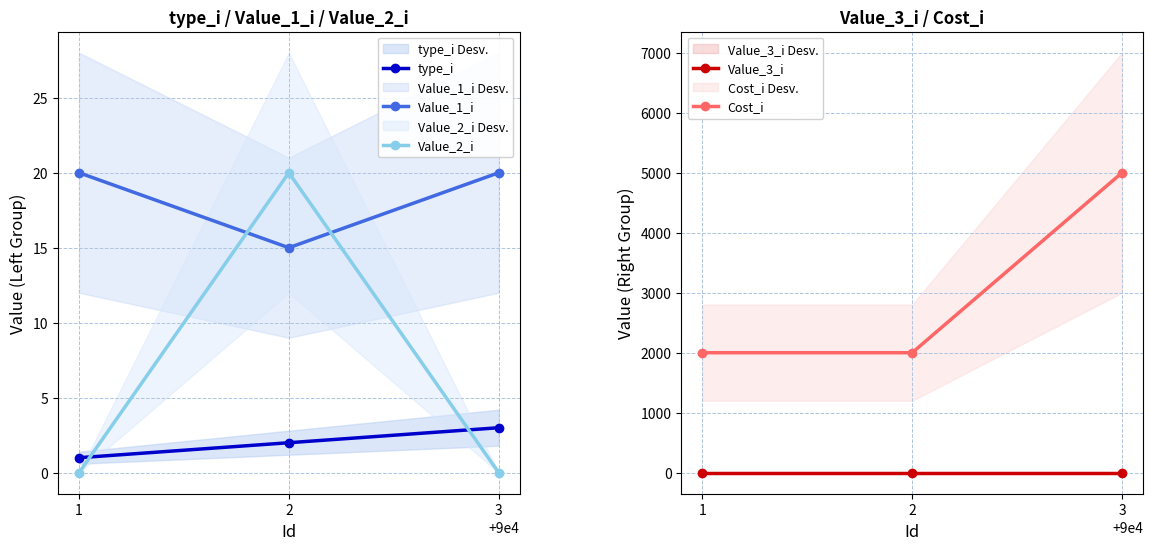

True or false: Value_2_i has a value of 11 at 3.

False